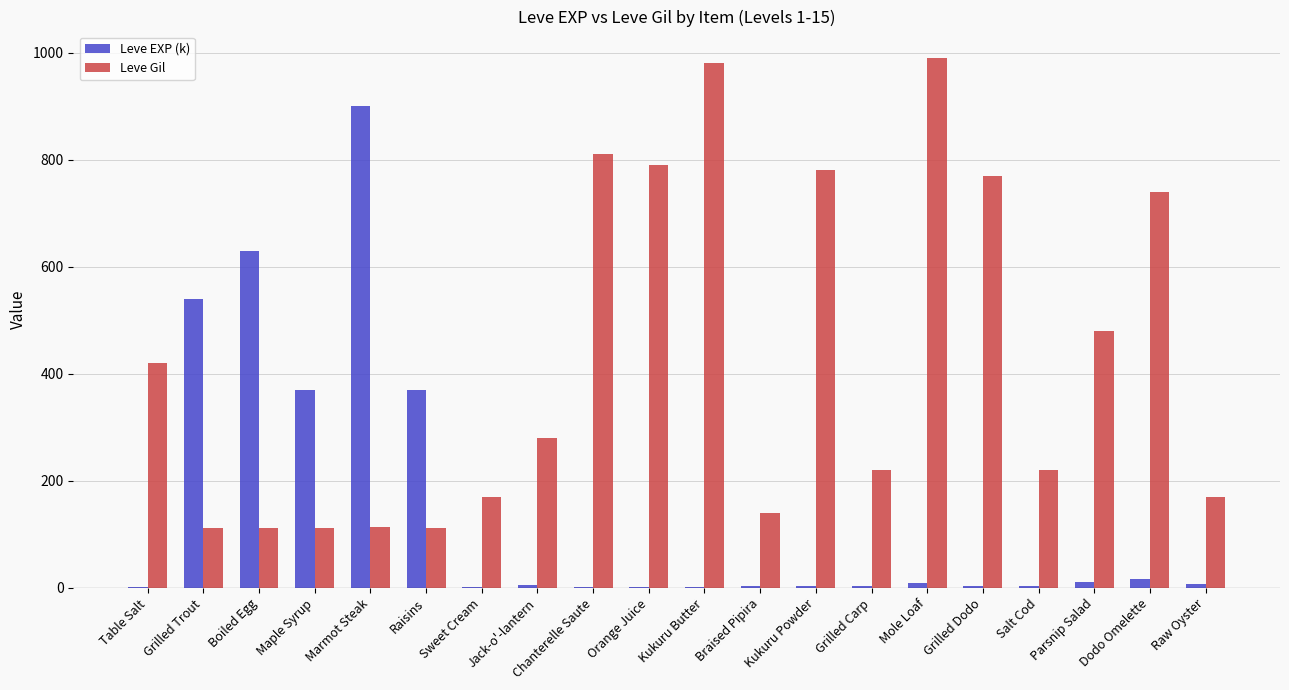

Are the bars grouped side by side (vs. stacked)?

Yes